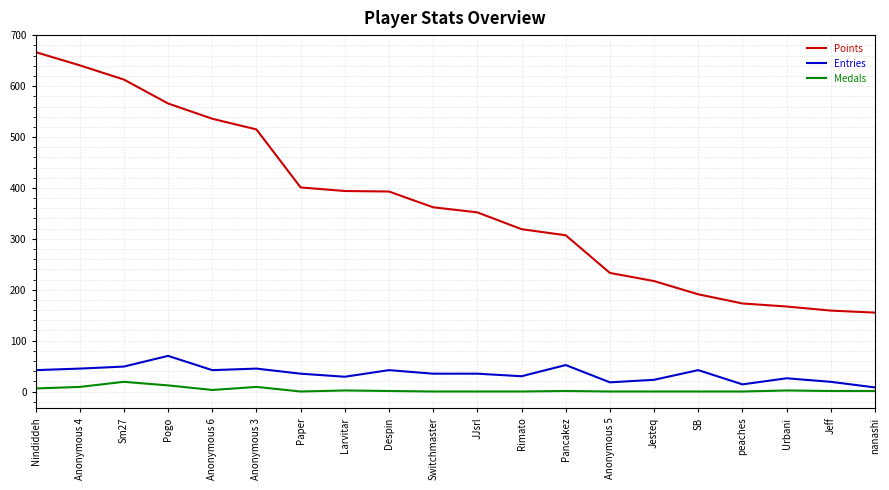

At which label does Entries first exceed 35?

Nindiddeh